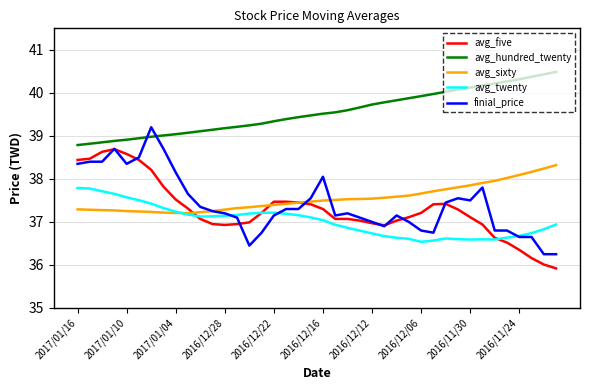

Does the chart display data point markers on the line(s)?

No